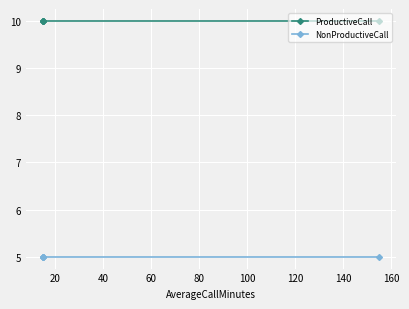

Rank the series by their average value, from highest to lowest.

ProductiveCall, NonProductiveCall